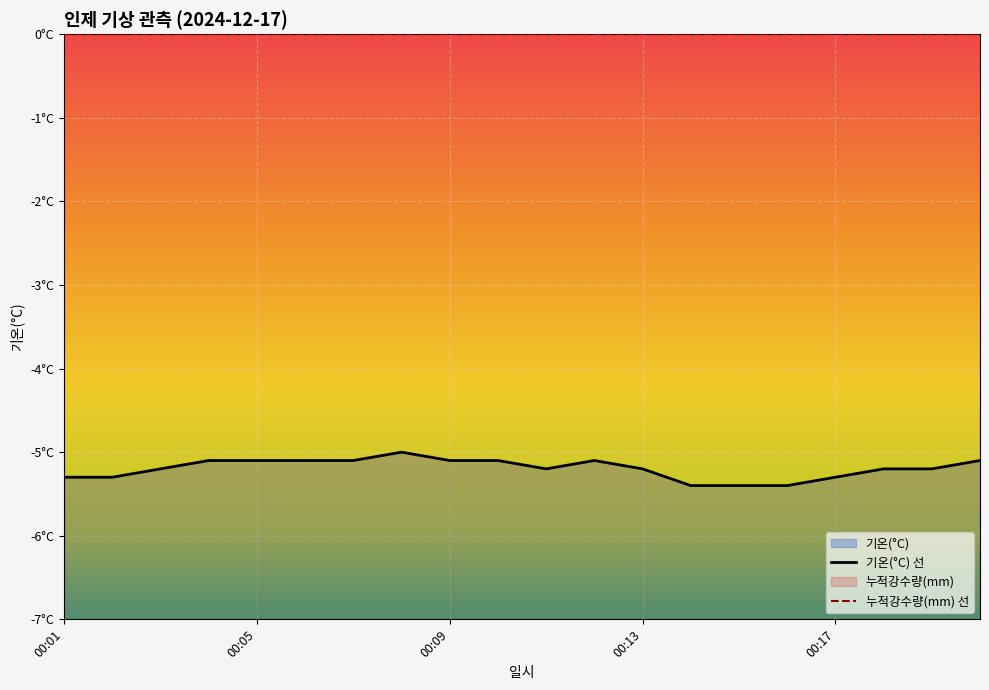

What is the value of the 13th point from the left?

-5.2